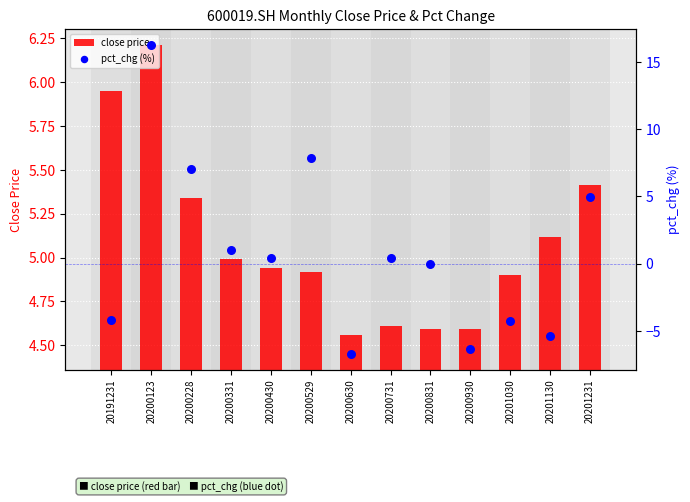

What are all the series names shown in the legend?

close price, pct_chg (%)